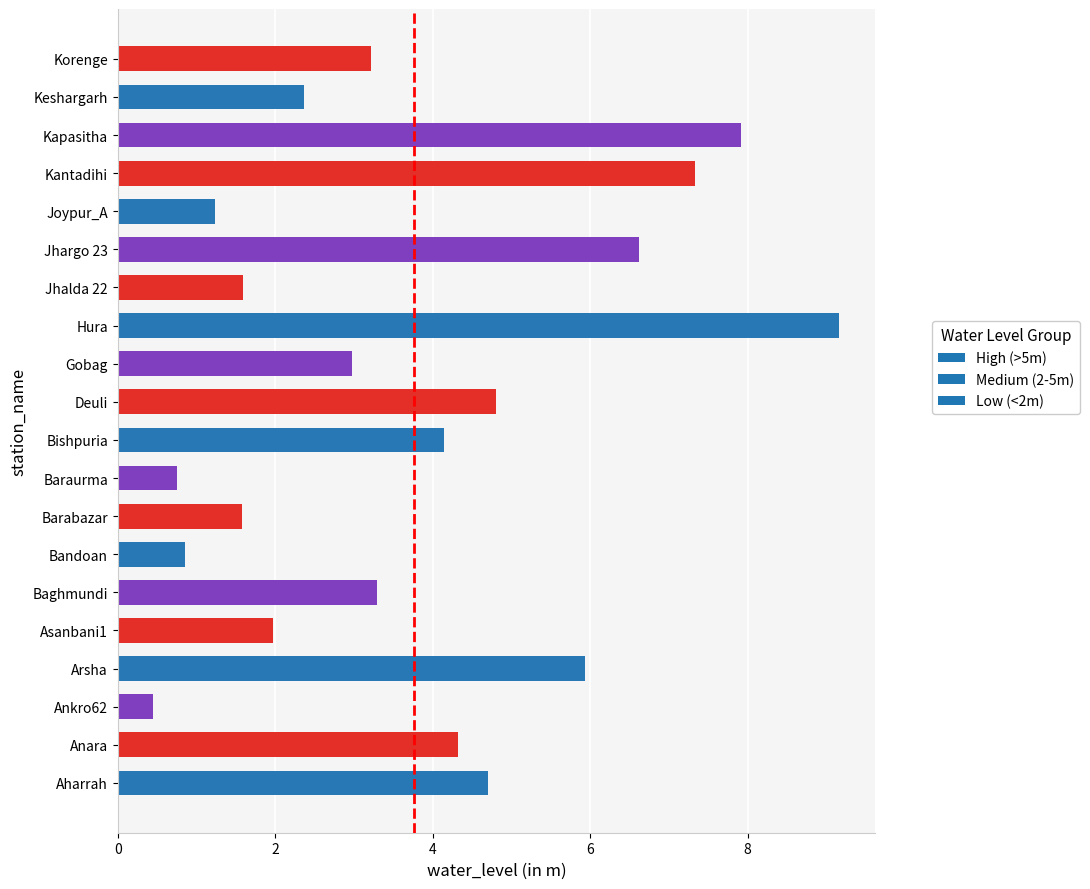

What is the maximum value shown in the chart?

9.2